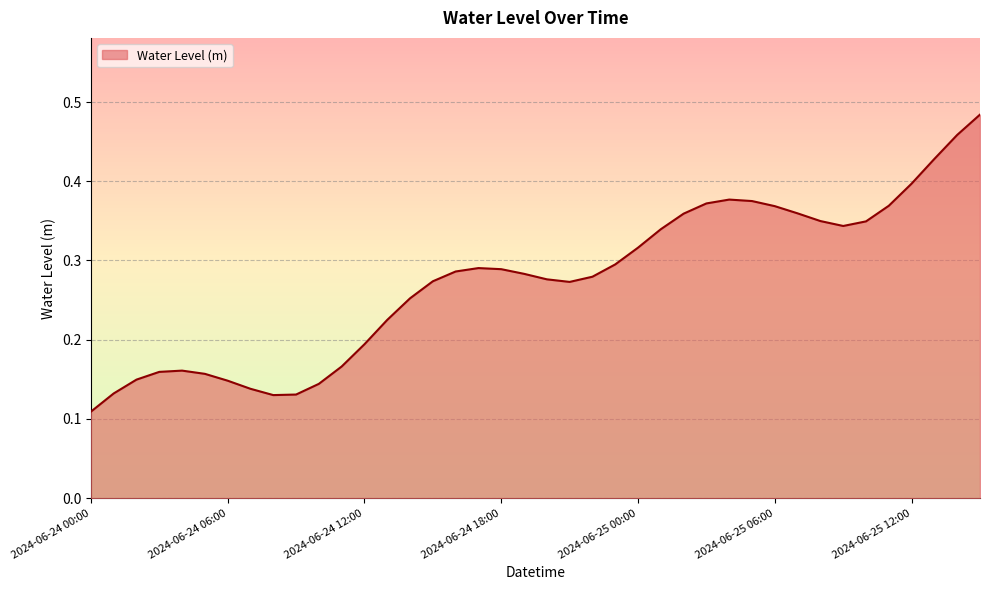

How many lines are shown in the chart?

1